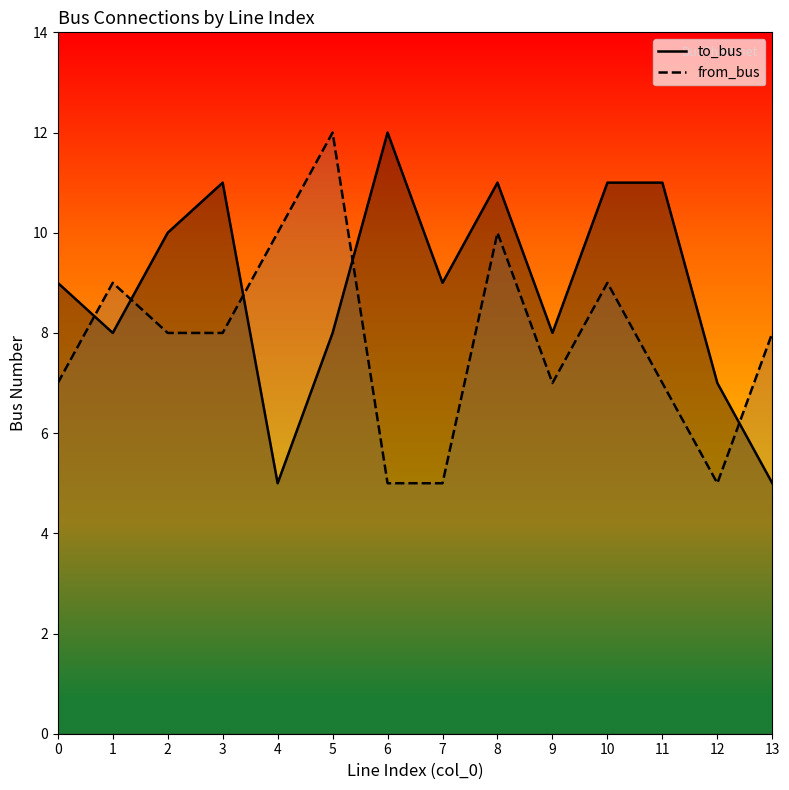

The from_bus series shows 9 at 10. True or false?

True